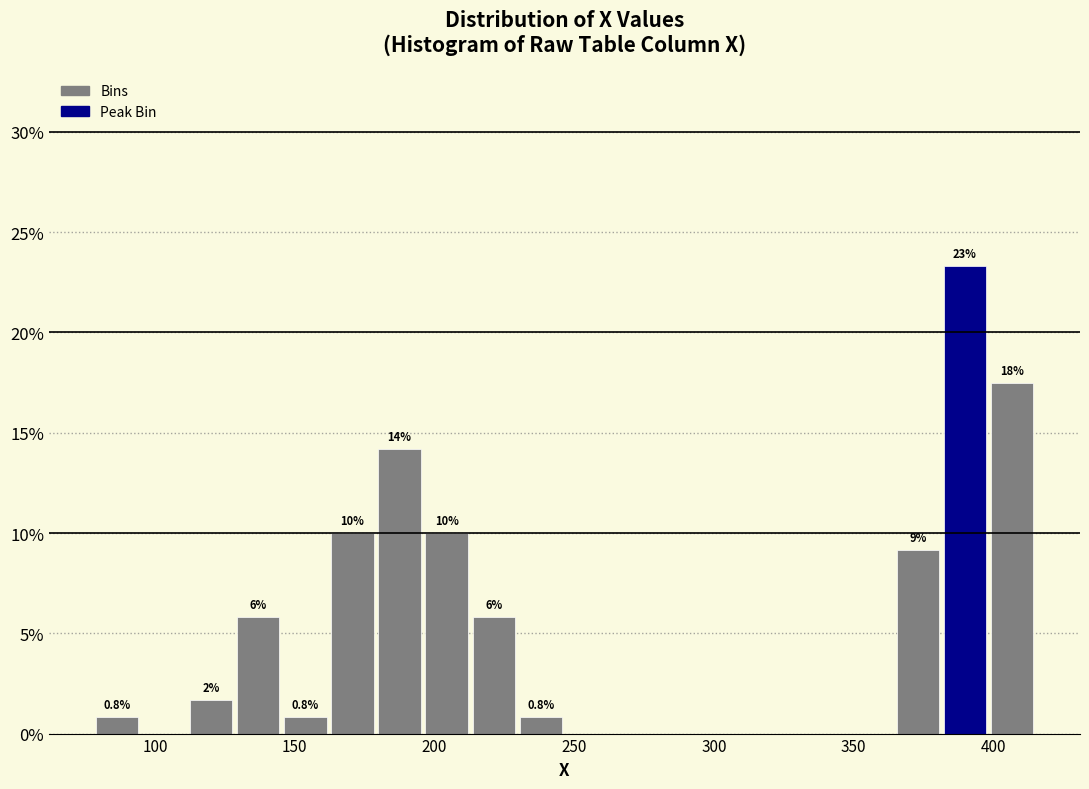

Around what value on the x-axis is the tallest bar? Give the approximate position of its centre, as read against the axis.

390